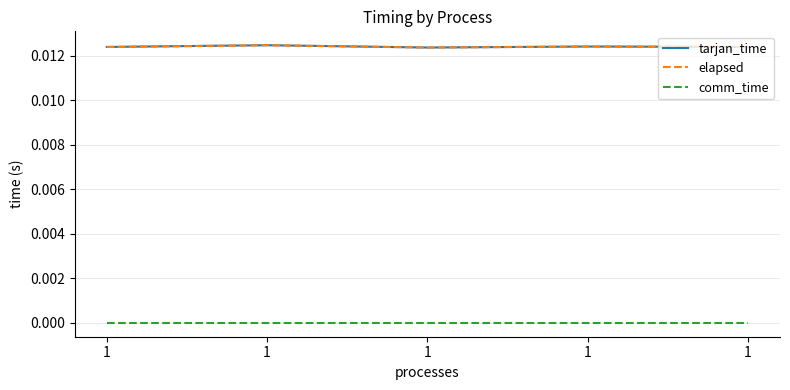

How many interior local valleys does the elapsed series have?

1